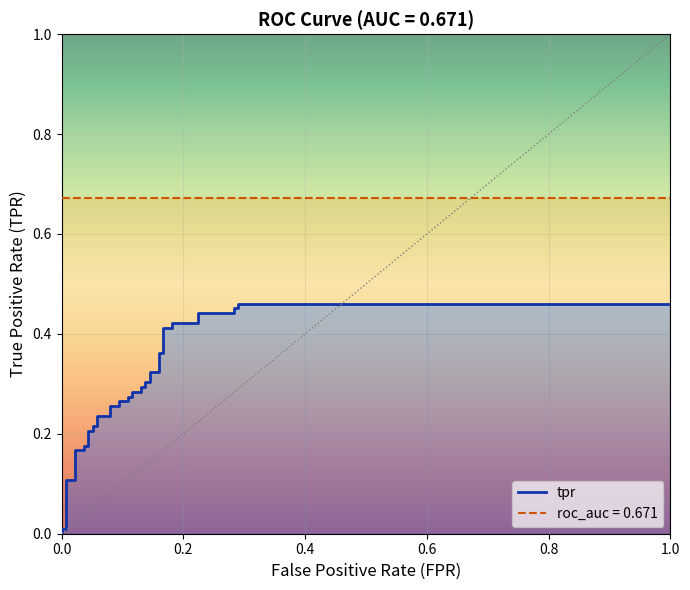

True or false: roc_auc and tpr cross at least once.

False